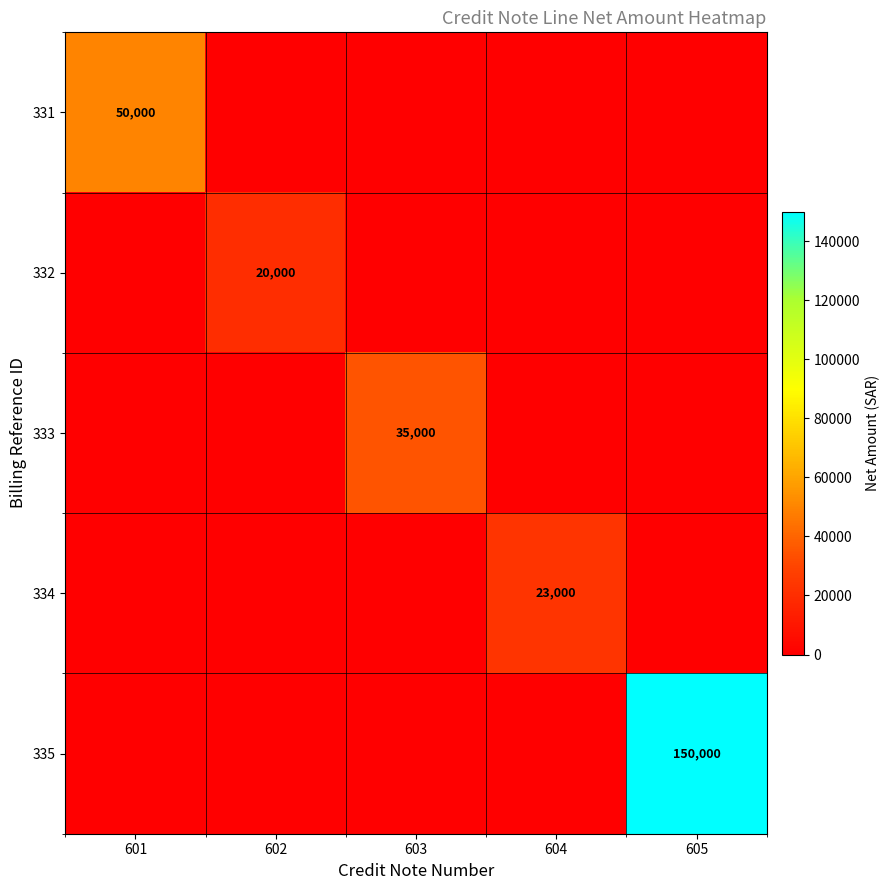

The 332 series shows 26740 at 602. True or false?

False